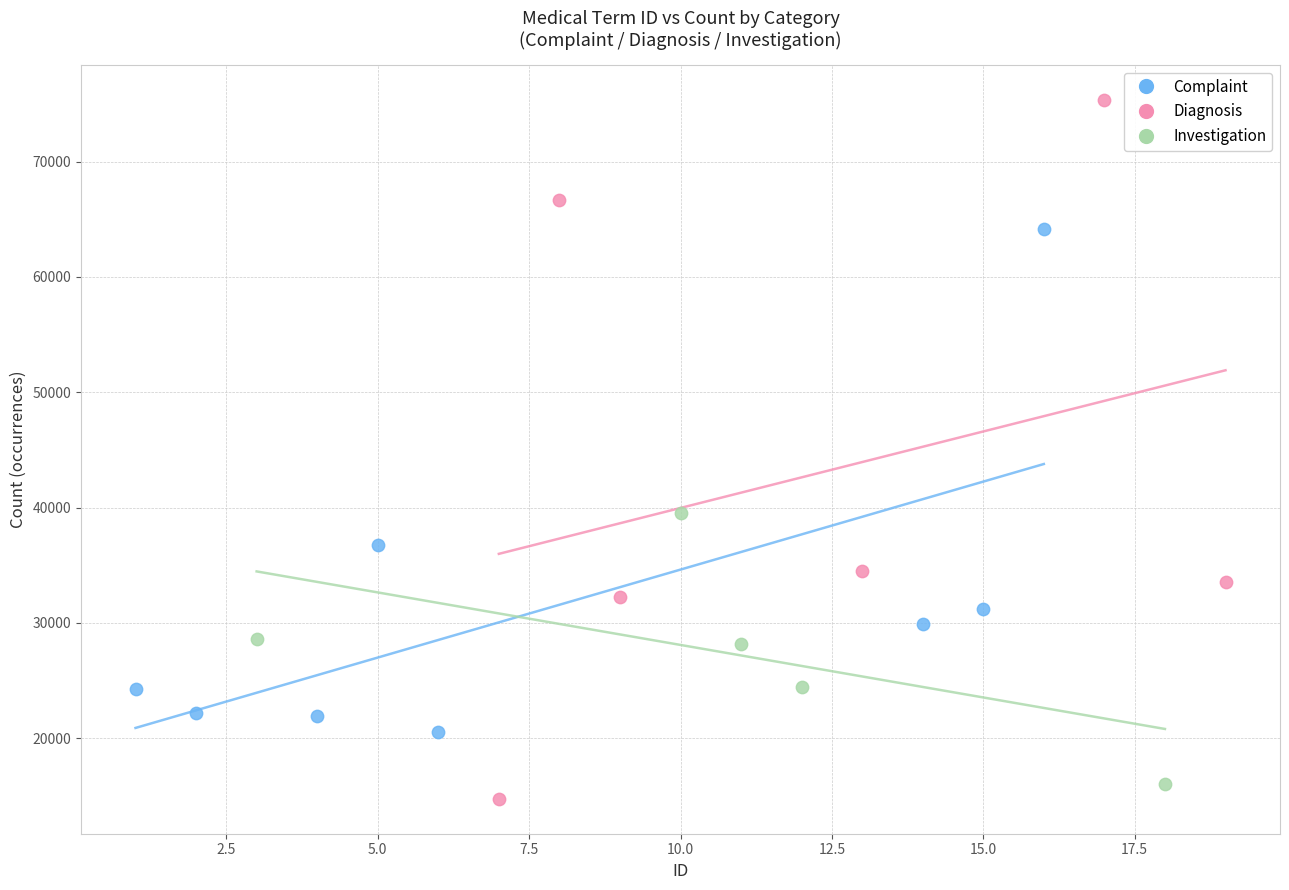

Which series has the widest spread of Y values?

Diagnosis